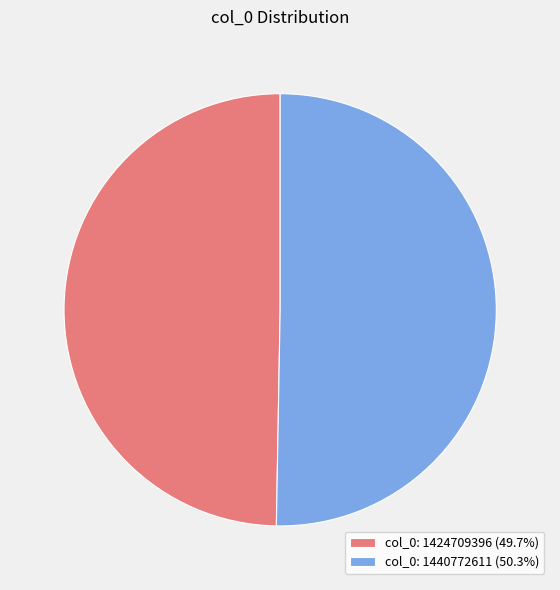

What is the largest slice in the pie chart?

col_0: 1440772611